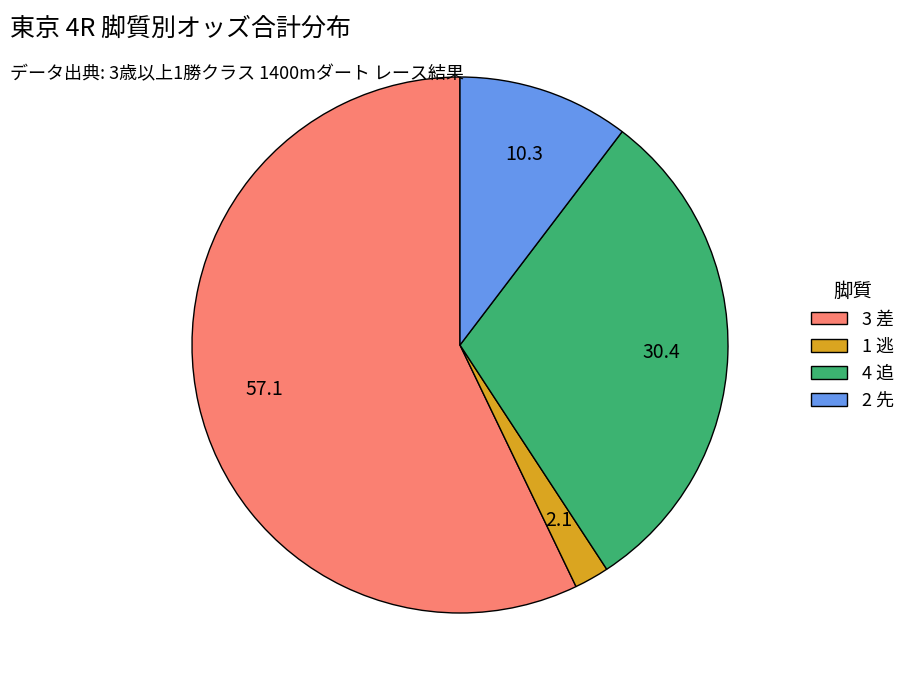

Is there any slice that represents more than half of the pie?

Yes